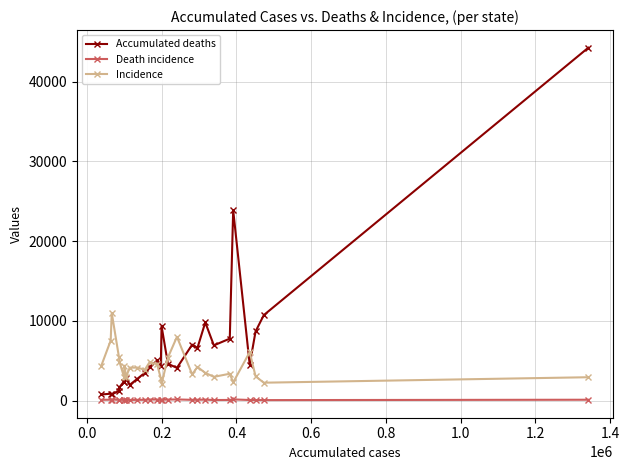

What is the smallest value displayed?

50.6